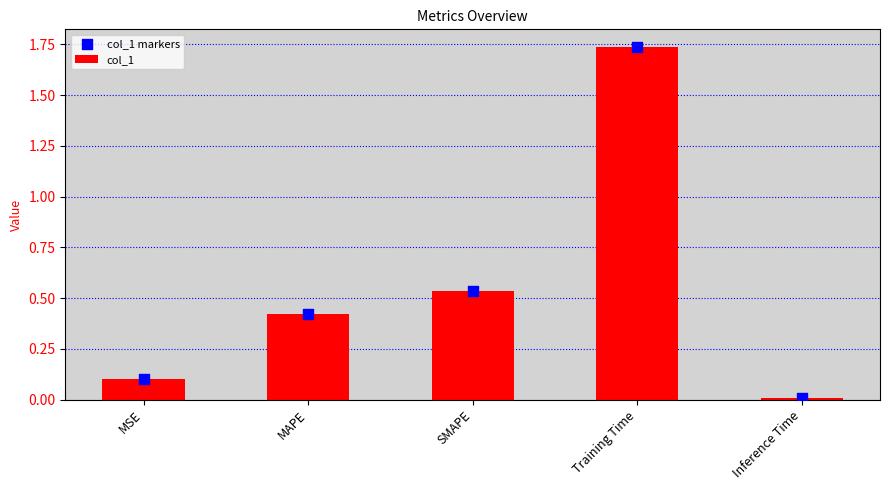

At how many categories does at least one series exceed 1?

1